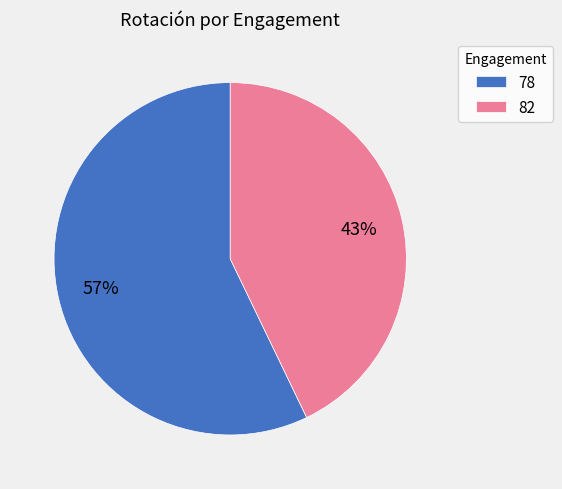

Rank the categories by value from lowest to highest.

82, 78